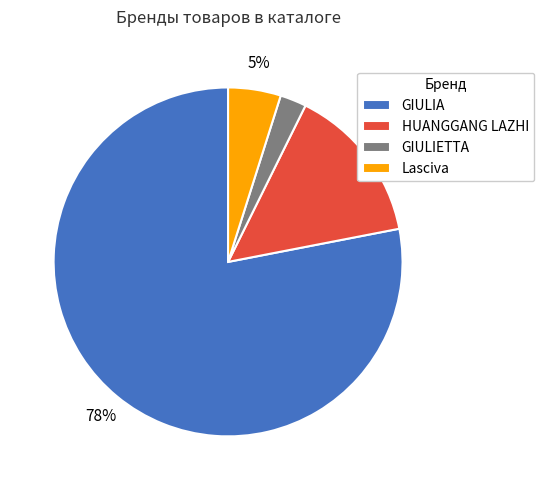

Which slice is the smallest?

GIULIETTA